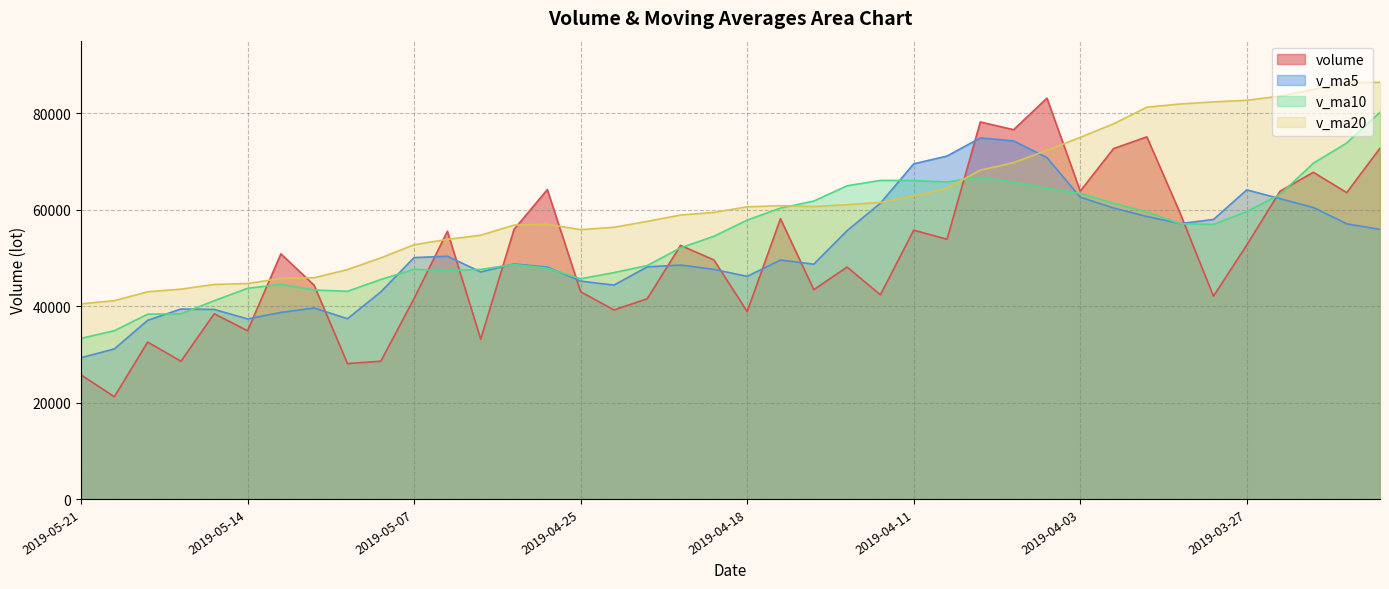

At which category is the sum across all series the highest?

2019-03-21